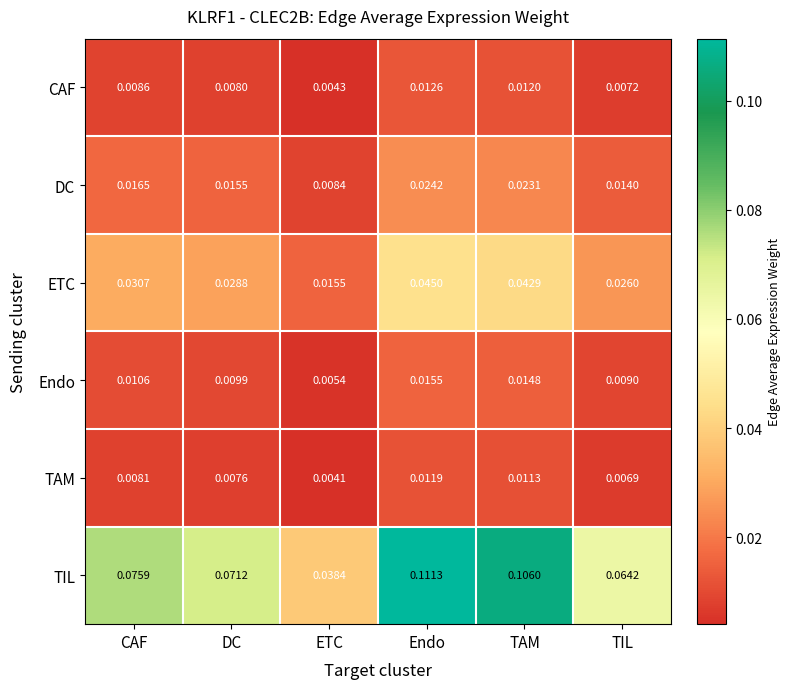

Which series has the largest total across all categories?

TIL